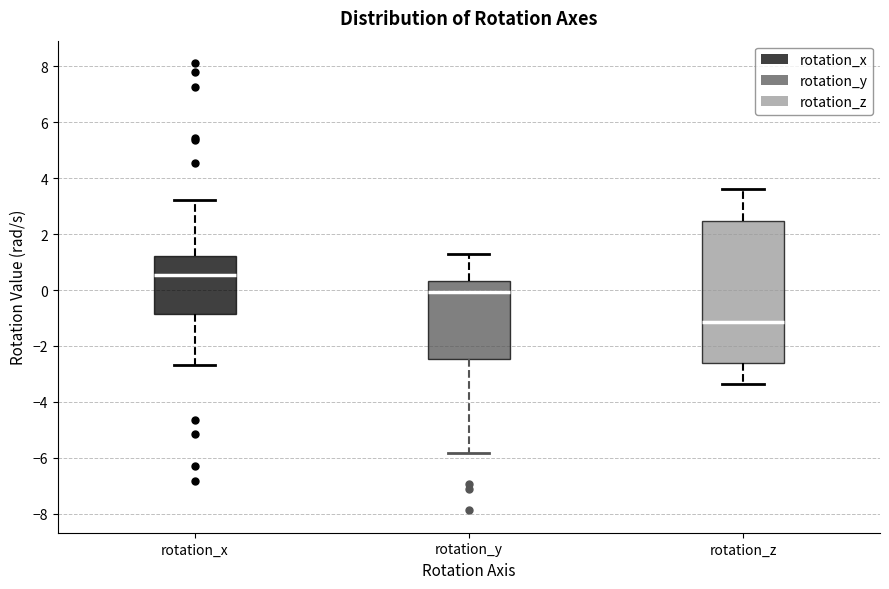

Reading left to right, read every box against the y-axis: the position of its median line, the range the box covers, and the ends of its whiskers. The values are not printed on the chart, so give them approximately, as read against the axis.

rotation_x: median 0.6, box -0.8 to 1.2, whiskers -2.6 to 3.2
rotation_y: median 0.0, box -2.4 to 0.4, whiskers -5.8 to 1.2
rotation_z: median -1.2, box -2.6 to 2.4, whiskers -3.4 to 3.6